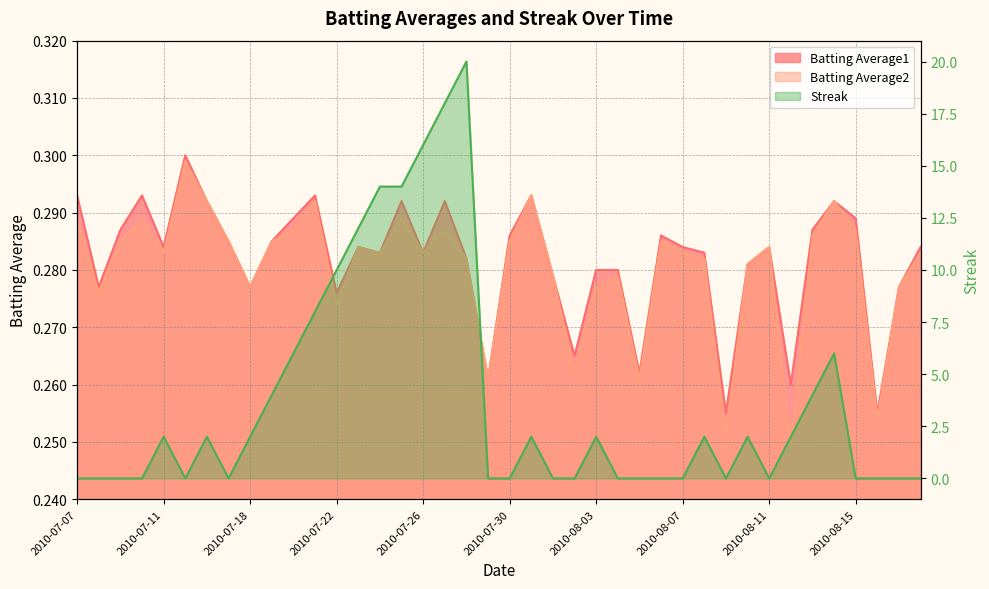

Which series has the largest range (max minus min)?

Streak